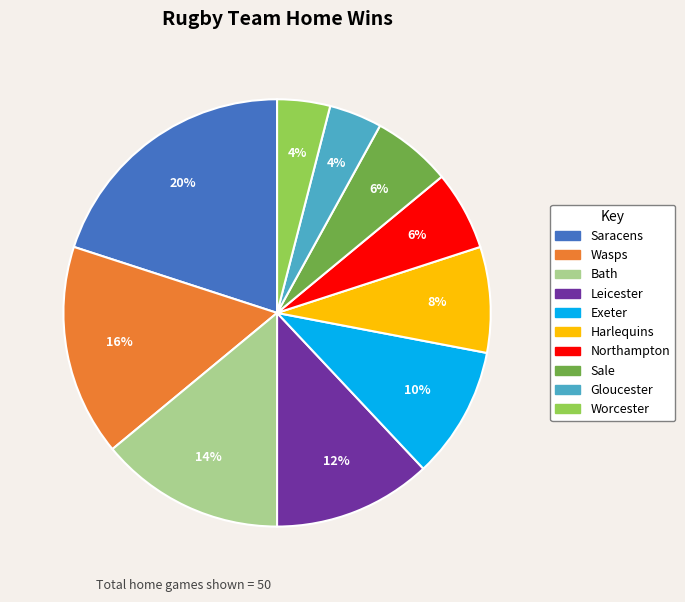

How many slices are in this pie chart?

10